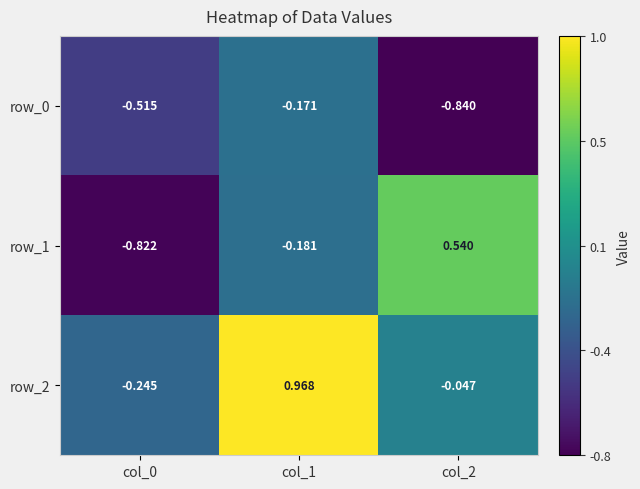

Is the value of row_0 at col_0 greater than the value of row_2 at col_2?

No